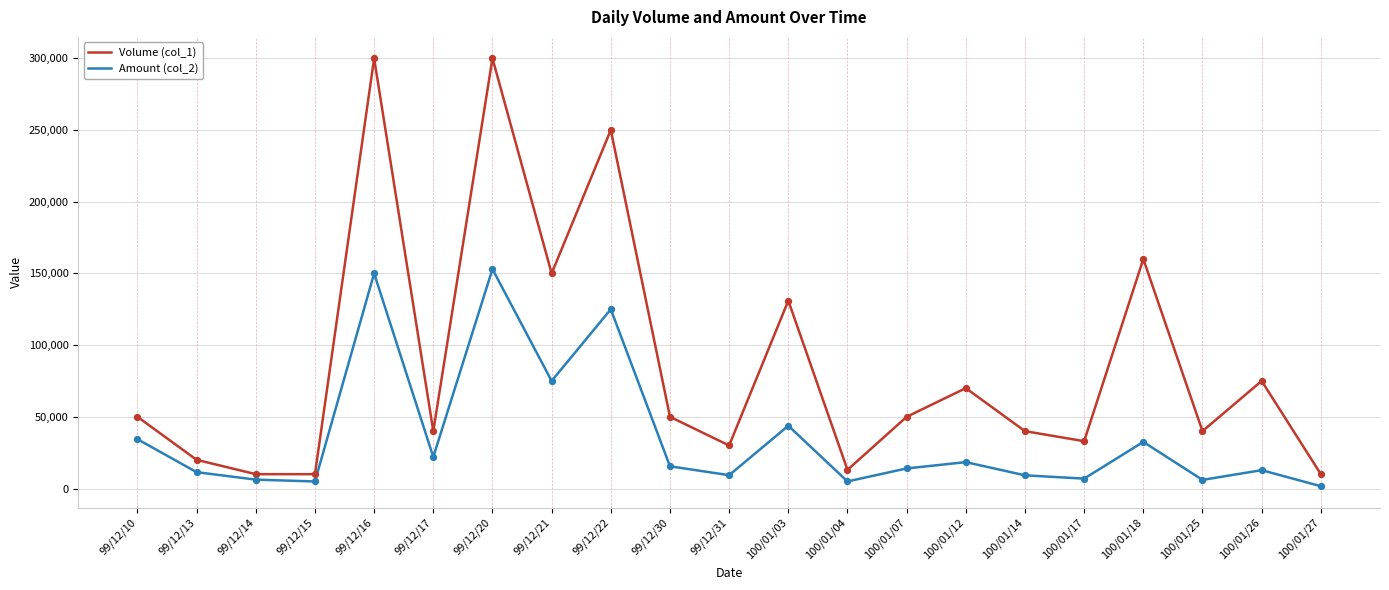

What is the total value across all series at 99/12/30?

65500